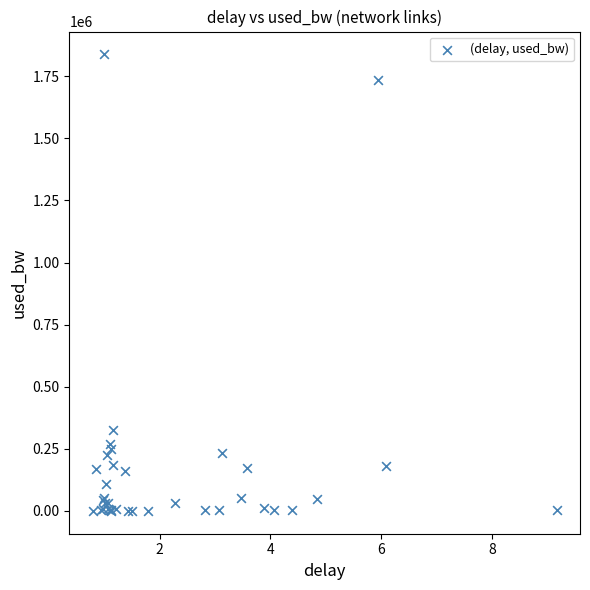

What Y value in the scatter plot is closest to 919269?

324416.7